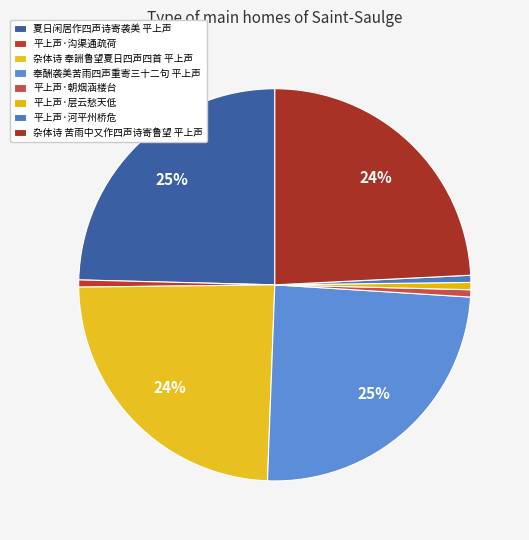

Rank the categories by value from lowest to highest.

平上声·沟渠通疏荷, 平上声·河平州桥危, 平上声·朝烟涵楼台, 平上声·层云愁天低, 杂体诗 奉詶鲁望夏日四声四首 平上声, 杂体诗 苦雨中又作四声诗寄鲁望 平上声, 奉酬袭美苦雨四声重寄三十二句 平上声, 夏日闲居作四声诗寄袭美 平上声